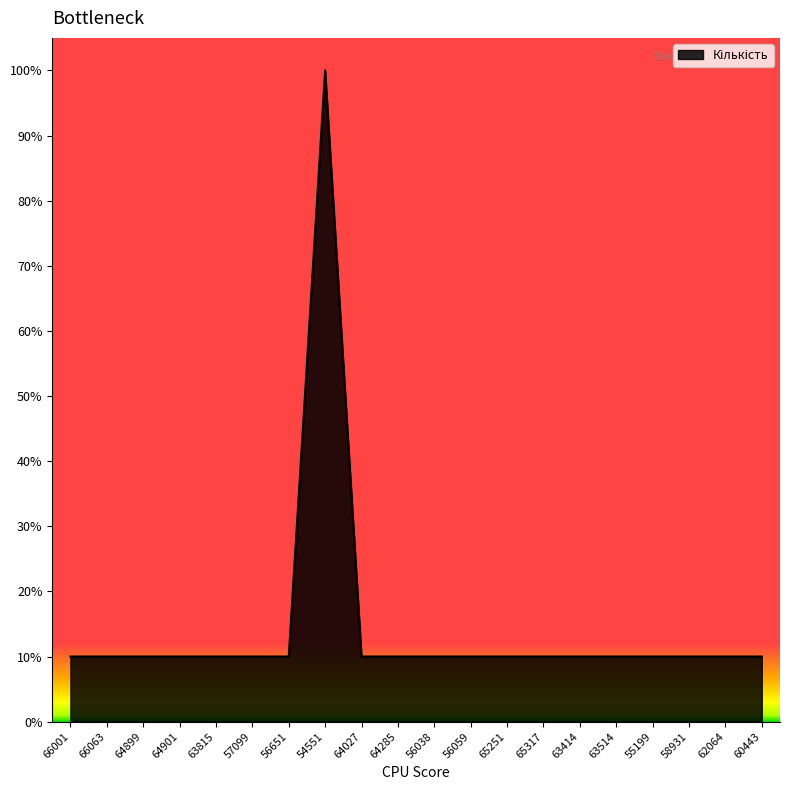

What is the sum of all values?

290